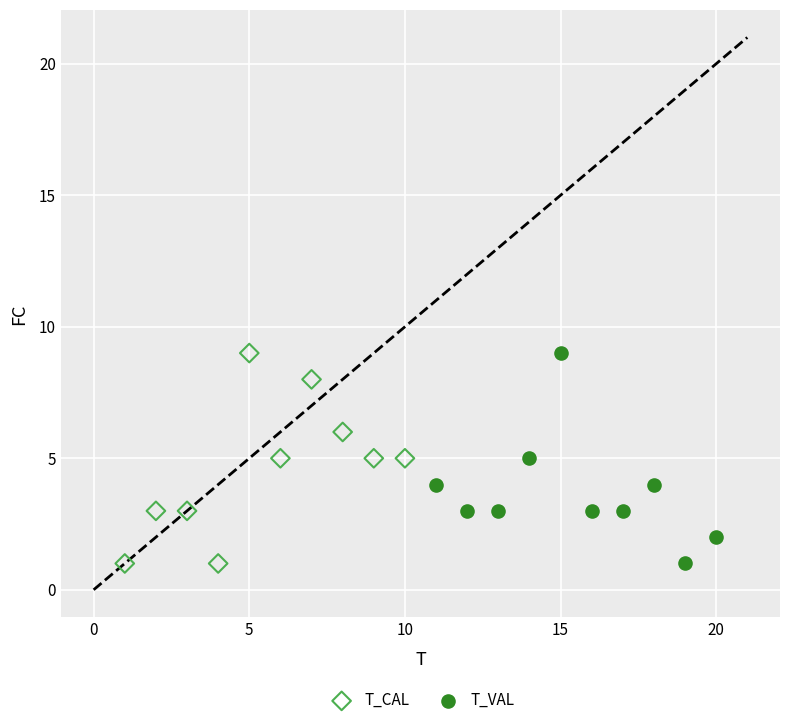

What are all the series names shown in the legend?

T_CAL, T_VAL